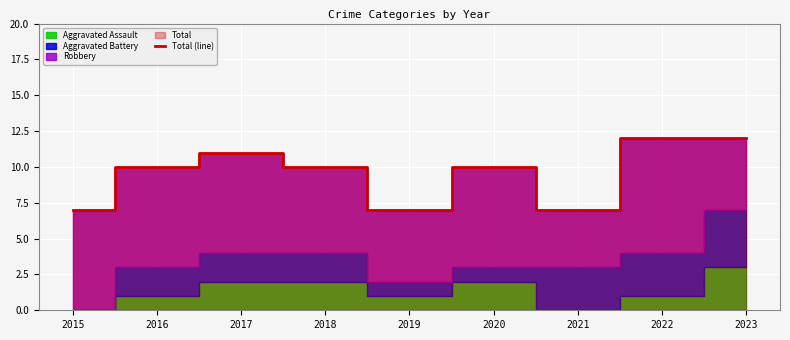

What is the difference between the second highest and second lowest values?

5